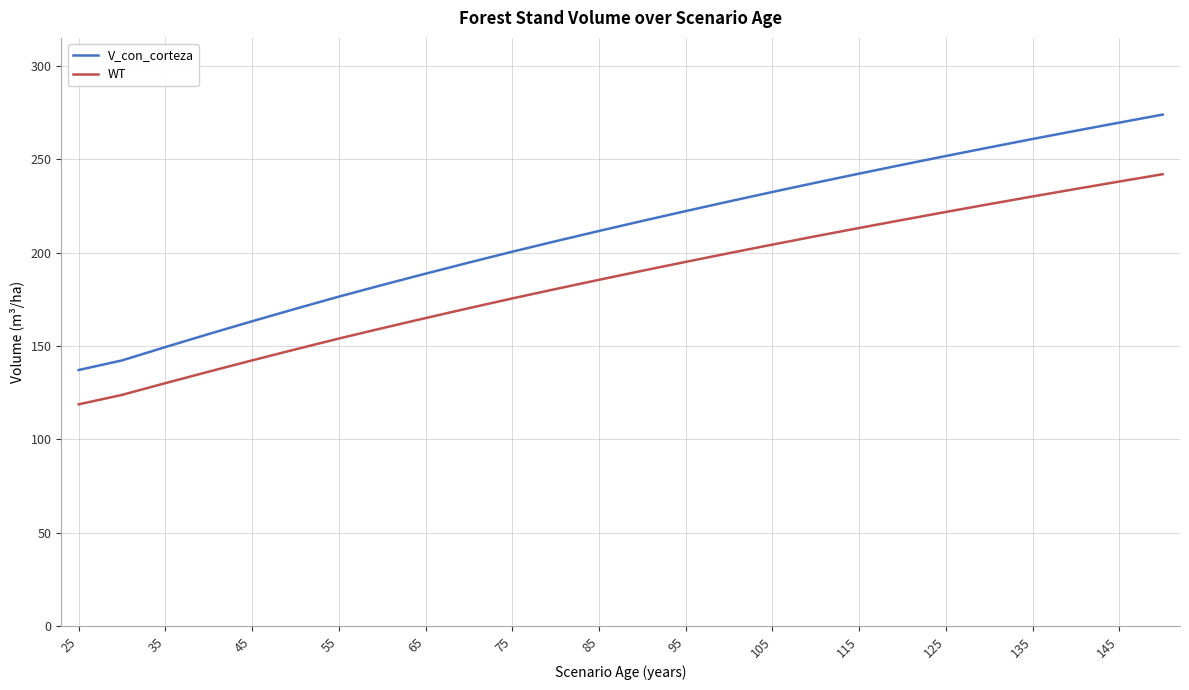

Which series has the widest spread of values?

V_con_corteza